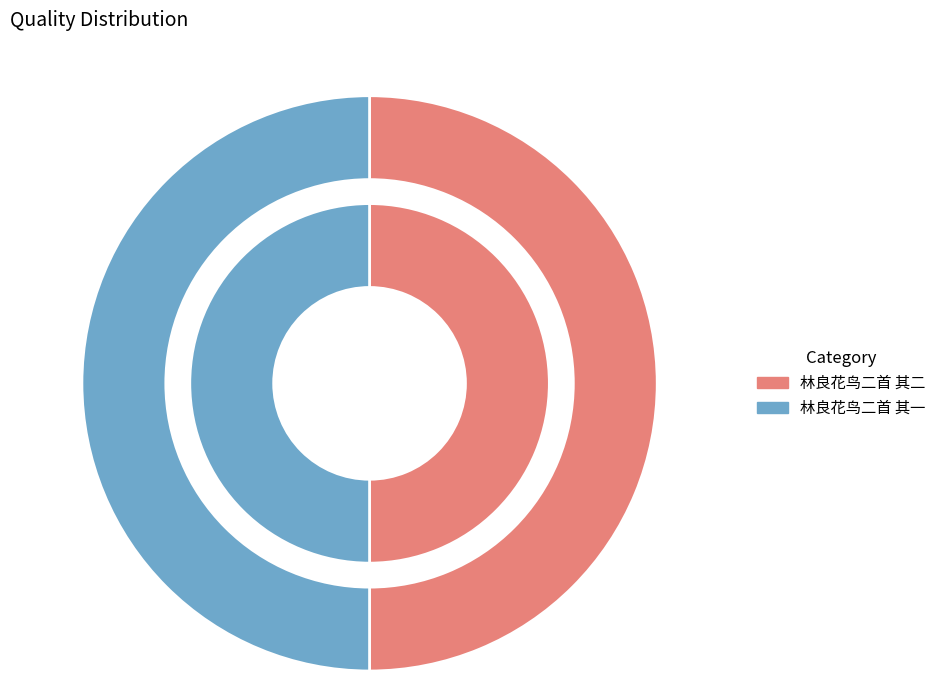

Is it true that 林良花鸟二首 其二 is 50% of the pie?

True